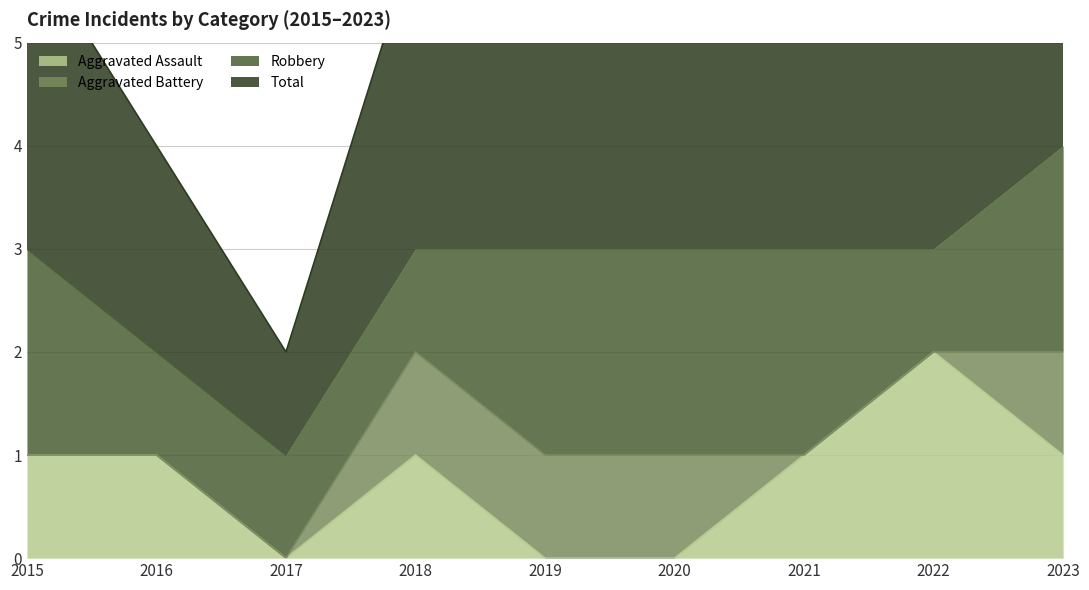

Is it true that Aggravated Assault equals 0 at 2015?

False